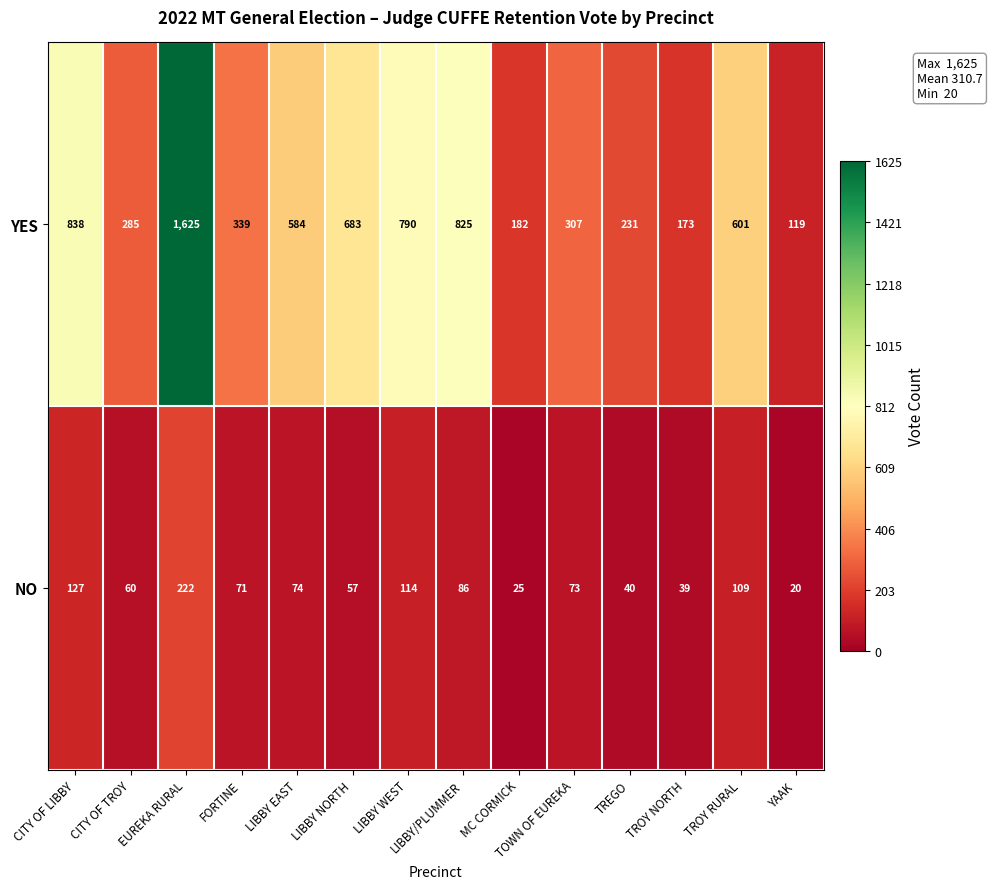

Which series has the widest spread of values?

YES